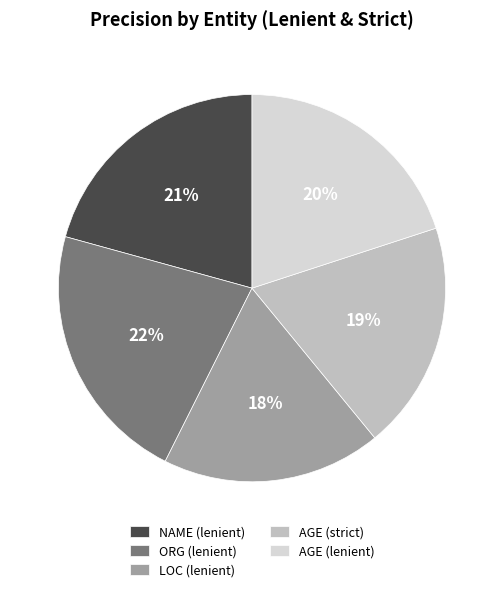

Is the sum of ORG (lenient) and LOC (lenient) greater than half?

No